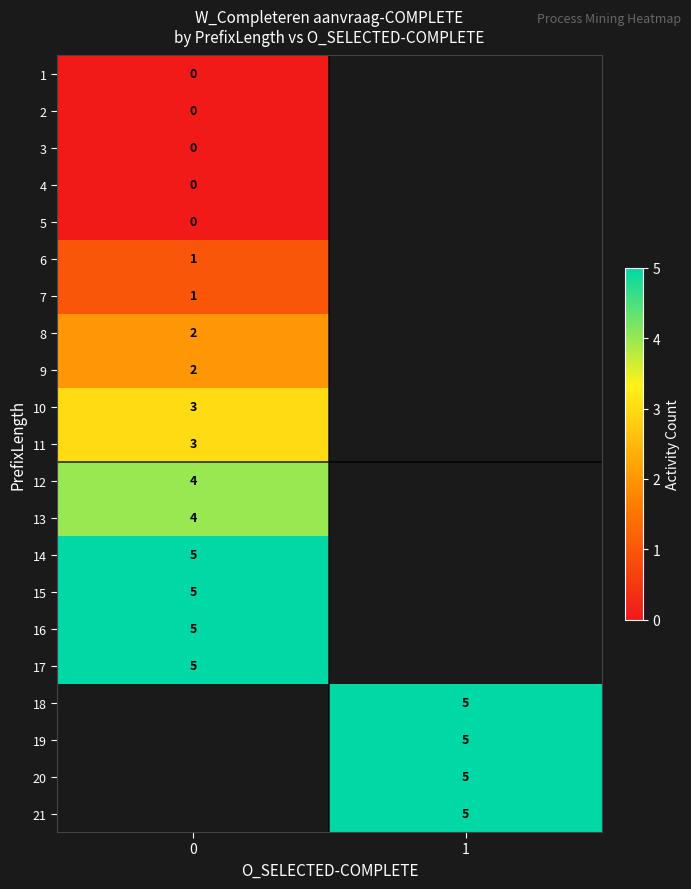

The value of 9 at 0 is 1. True or false?

False